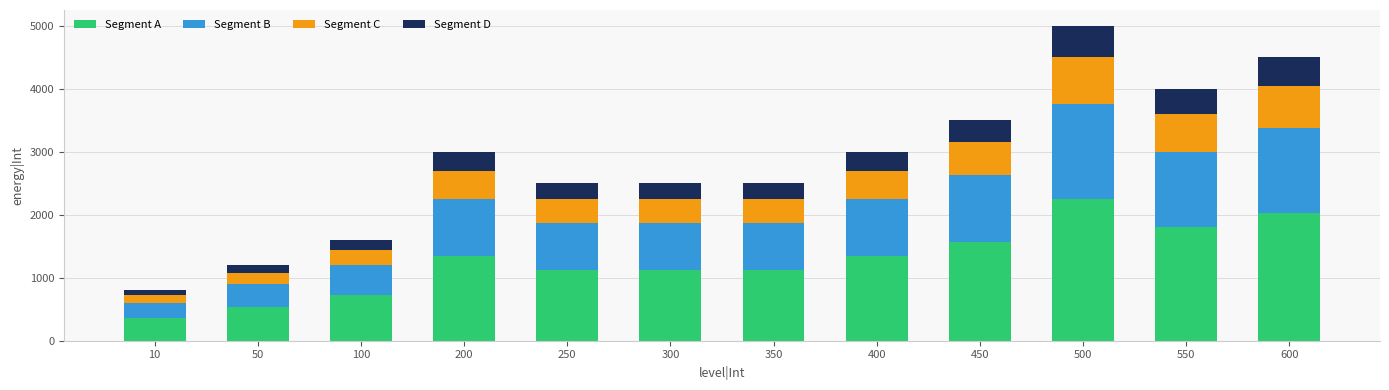

At which label does Segment A reach its peak?

500